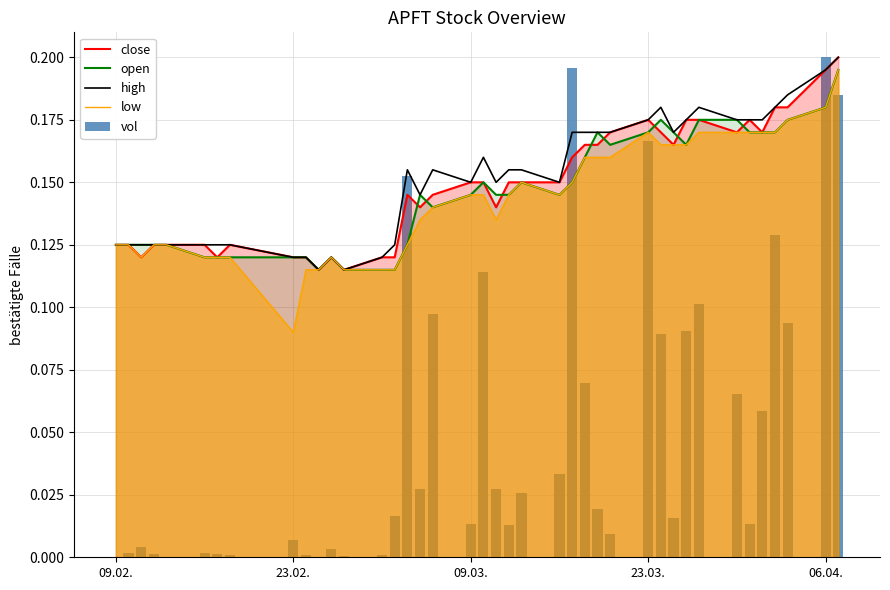

Reading left to right, what are all the values shown in this chart?

close: 0.1	0.1	0.1	0.1	0.1	0.1	0.1	0.1	0.1	0.1	0.1	0.1	0.1	0.1	0.1	0.1	0.1	0.1	0.1	0.1	0.1	0.1	0.1	0.1	0.2	0.2	0.2	0.2	0.2	0.2	0.2	0.2	0.2	0.2	0.2	0.2	0.2	0.2	0.2	0.2
open: 0.1	0.1	0.1	0.1	0.1	0.1	0.1	0.1	0.1	0.1	0.1	0.1	0.1	0.1	0.1	0.1	0.1	0.1	0.1	0.1	0.1	0.1	0.1	0.1	0.1	0.2	0.2	0.2	0.2	0.2	0.2	0.2	0.2	0.2	0.2	0.2	0.2	0.2	0.2	0.2
high: 0.1	0.1	0.1	0.1	0.1	0.1	0.1	0.1	0.1	0.1	0.1	0.1	0.1	0.1	0.1	0.2	0.1	0.2	0.1	0.2	0.1	0.2	0.2	0.1	0.2	0.2	0.2	0.2	0.2	0.2	0.2	0.2	0.2	0.2	0.2	0.2	0.2	0.2	0.2	0.2
low: 0.1	0.1	0.1	0.1	0.1	0.1	0.1	0.1	0.1	0.1	0.1	0.1	0.1	0.1	0.1	0.1	0.1	0.1	0.1	0.1	0.1	0.1	0.1	0.1	0.1	0.2	0.2	0.2	0.2	0.2	0.2	0.2	0.2	0.2	0.2	0.2	0.2	0.2	0.2	0.2
vol: 0.0	0.0	0.0	0.0	0.0	0.0	0.0	0.0	0.0	0.0	0.0	0.0	0.0	0.0	0.0	0.2	0.0	0.1	0.0	0.1	0.0	0.0	0.0	0.0	0.2	0.1	0.0	0.0	0.2	0.1	0.0	0.1	0.1	0.1	0.0	0.1	0.1	0.1	0.2	0.2